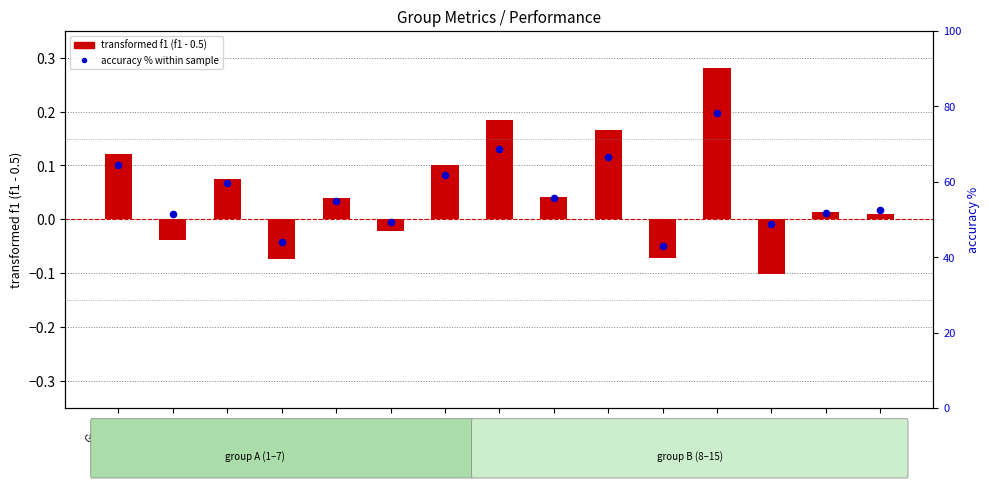

At how many categories does at least one series exceed 55?

7